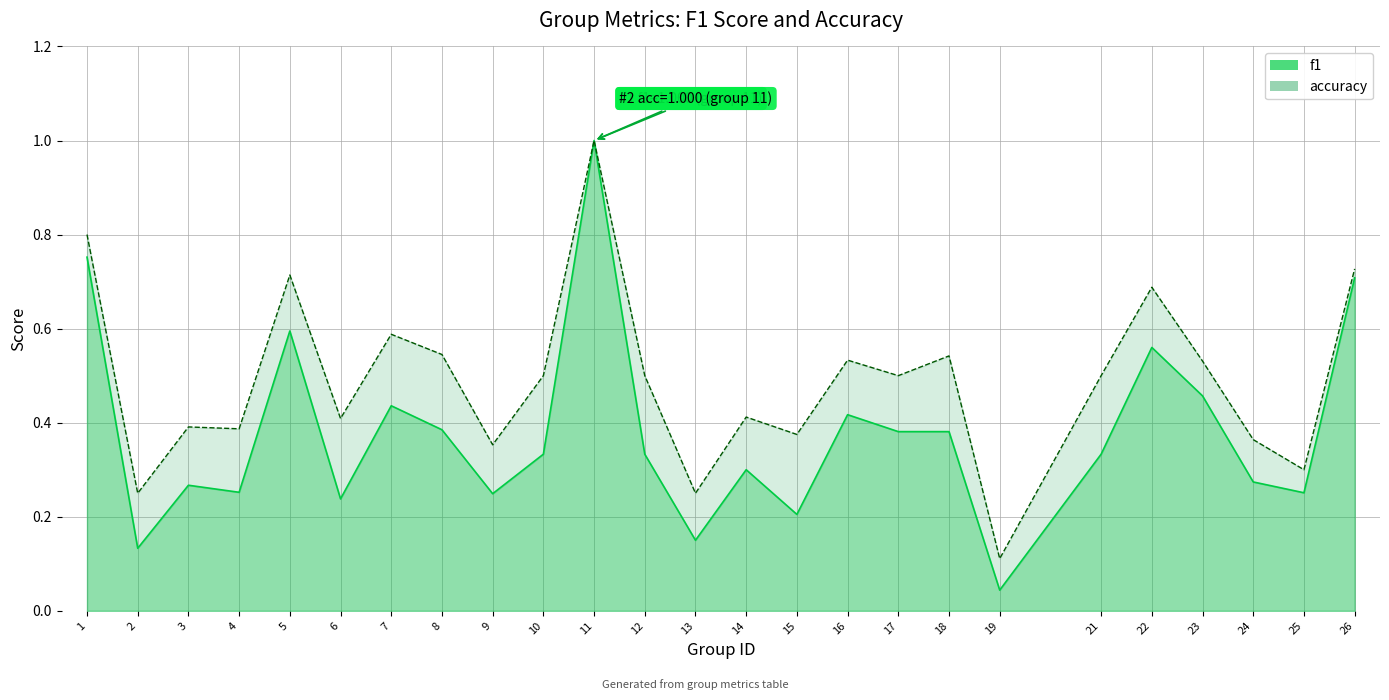

True or false: f1 and accuracy cross at least once.

False